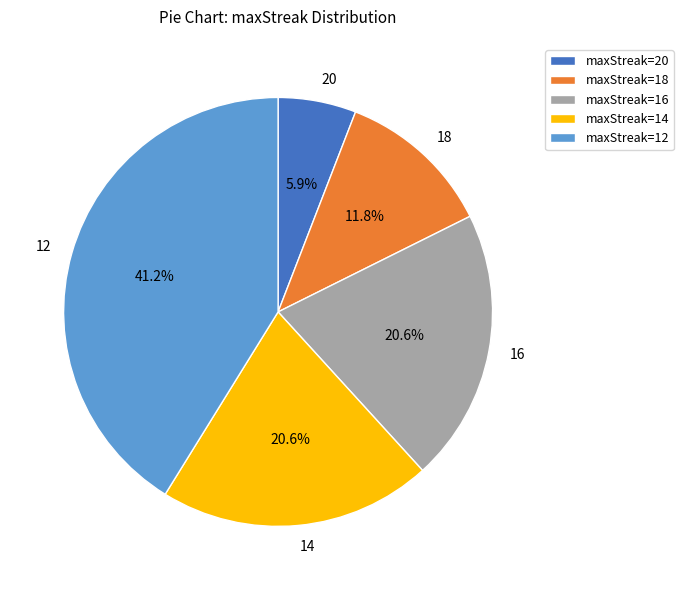

Approximately how many times larger is the value at 16 compared to 20?

3.5